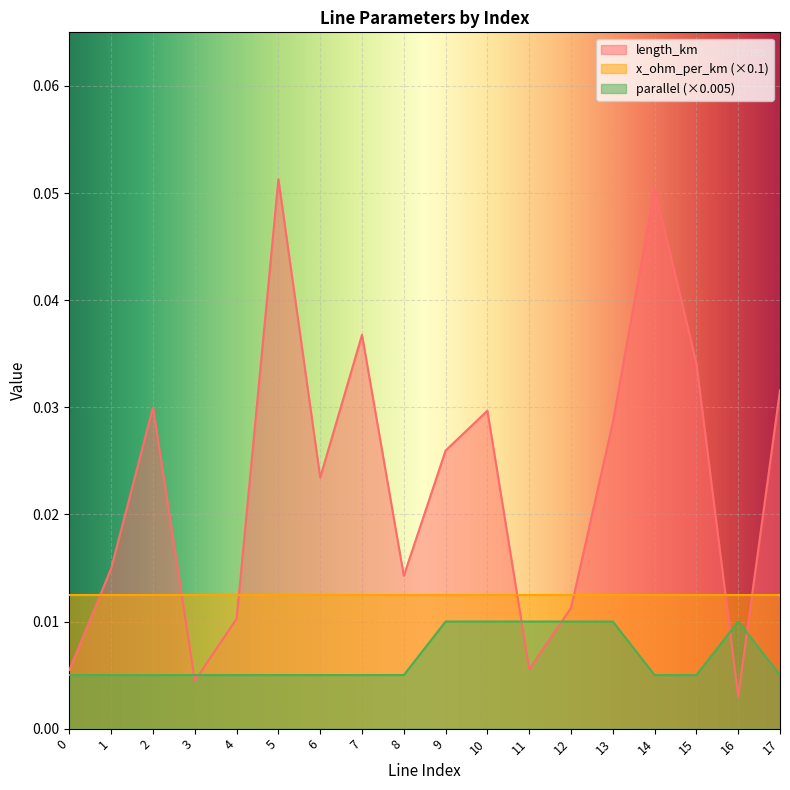

List the series in order of their overall mean, lowest first.

parallel (×0.005), x_ohm_per_km (×0.1), length_km